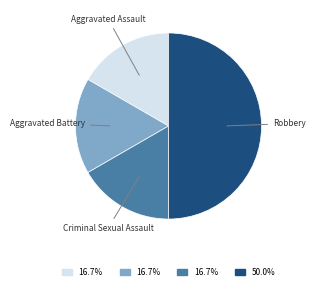

What is the ratio of the value at Criminal Sexual Assault to the value at Aggravated Assault?

1.0